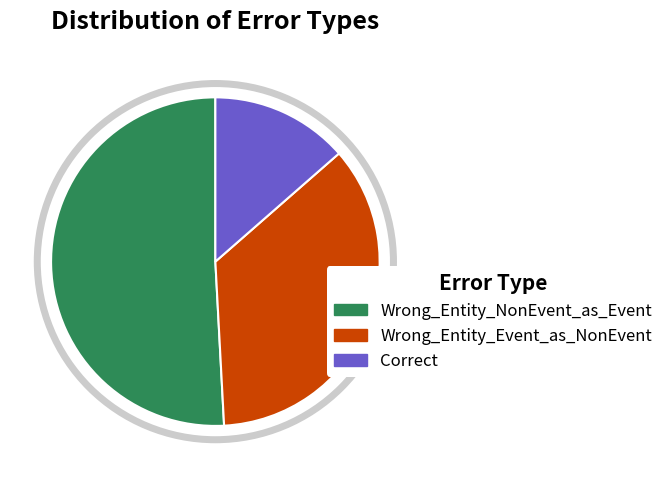

Does any single category account for the majority?

Yes